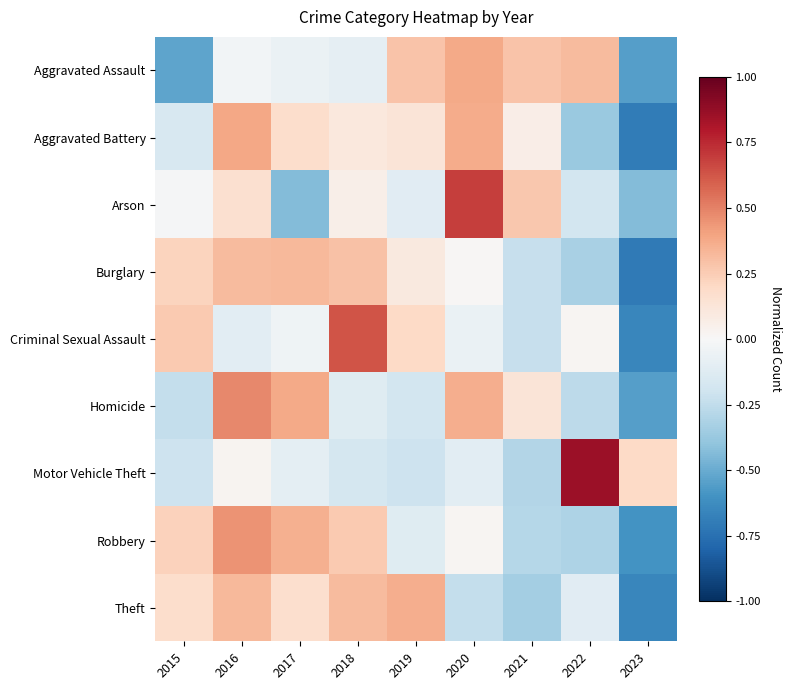

At how many categories does at least one series exceed 0?

9